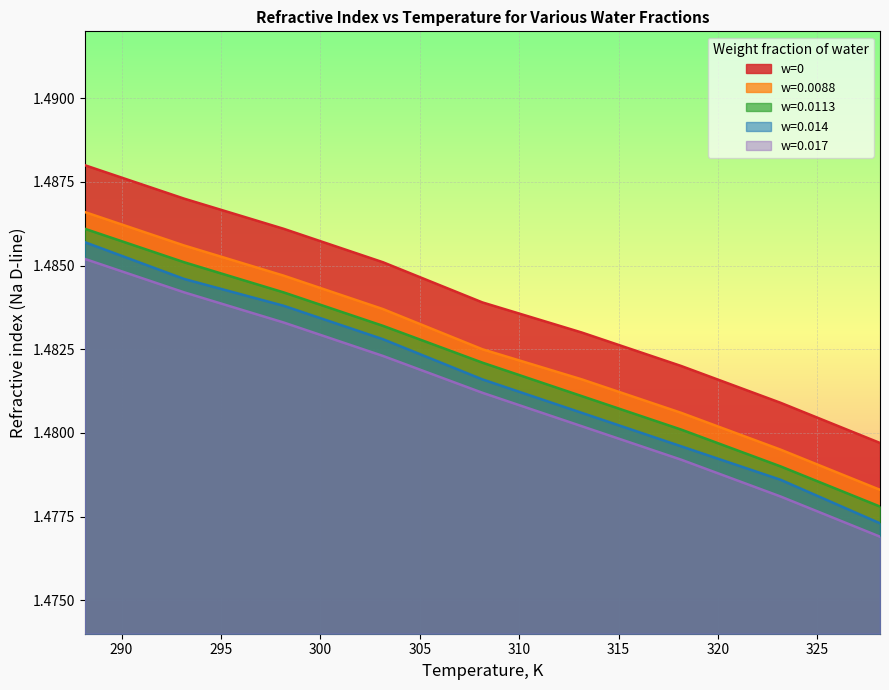

Read the w=0.014 value at 288.15.

1.5